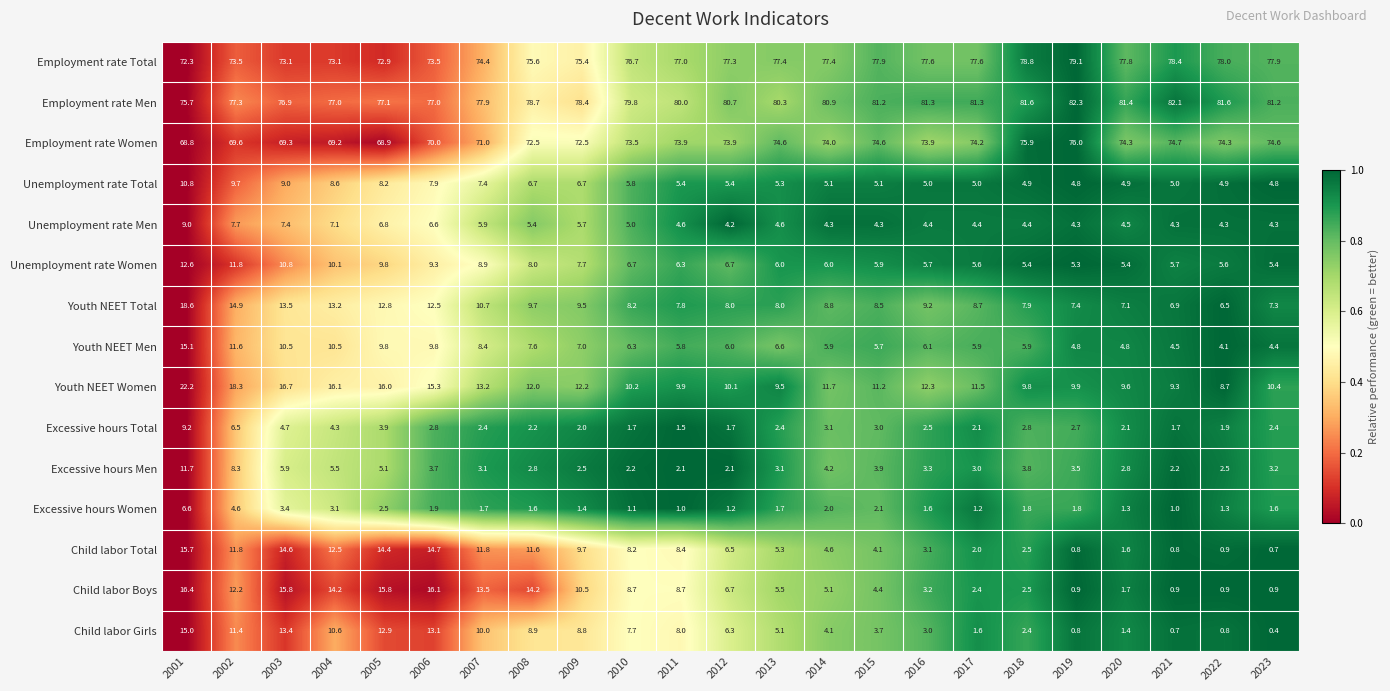

What is the average value of the Child labor Total series?

7.2